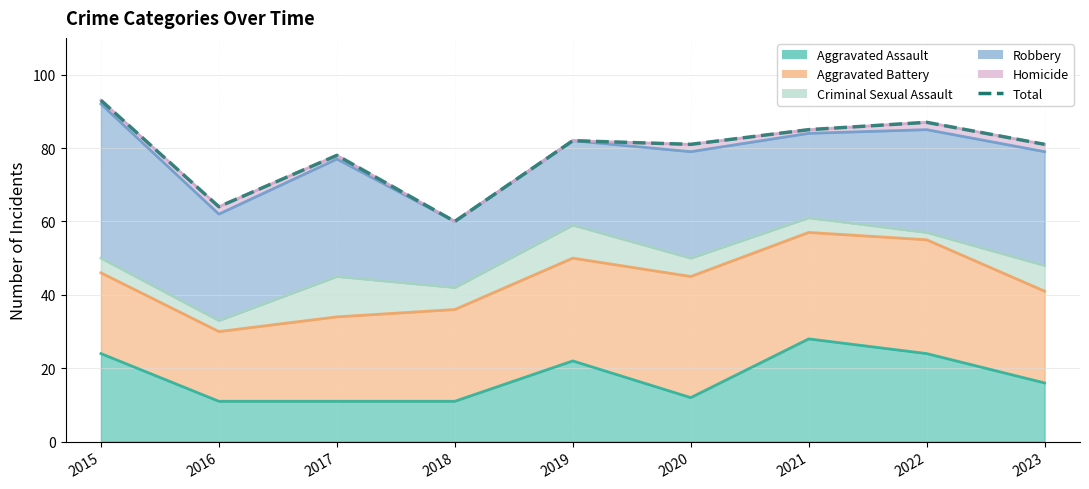

What is the difference between the maximum and minimum values?

33